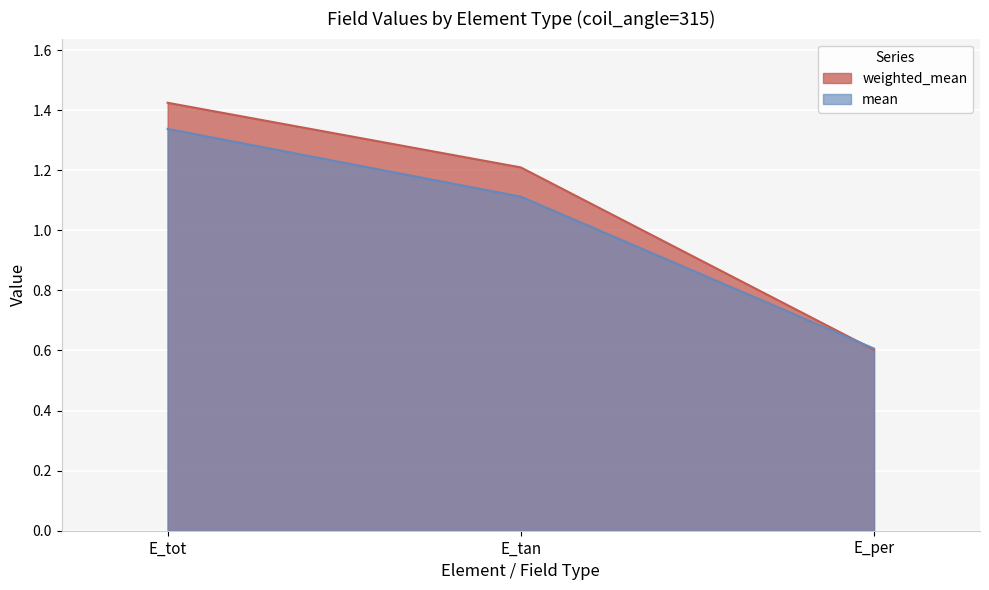

What is the total value across all series at E_tot?

2.8